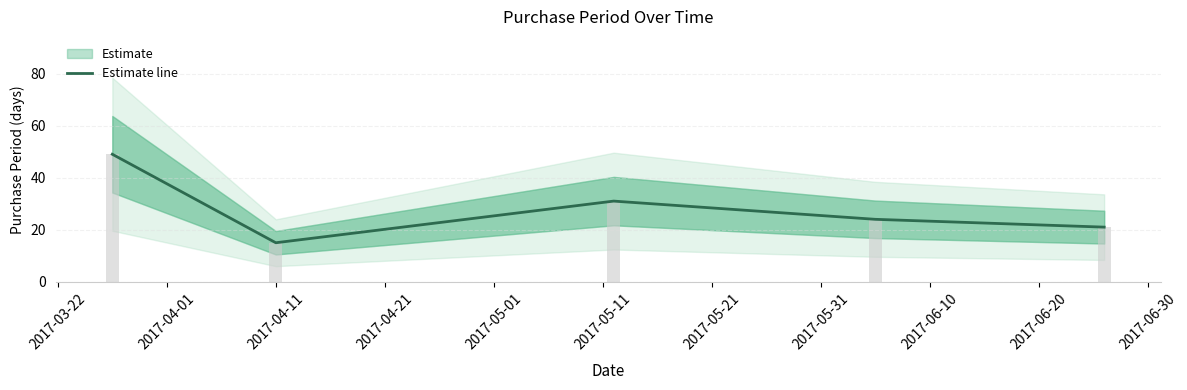

Reading left to right, what are all the values shown in this chart?

49	15	31	24	21